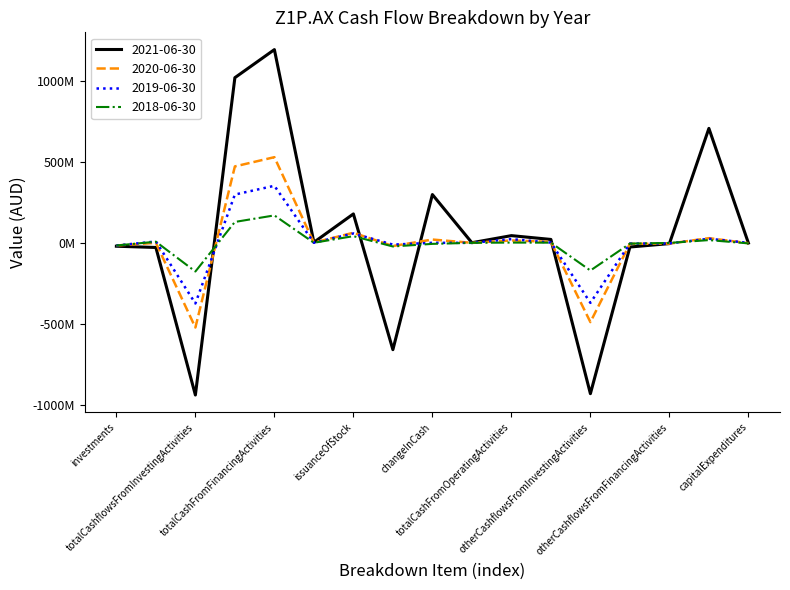

Which category has the highest value in the 2020-06-30 series?

totalCashFromFinancingActivities